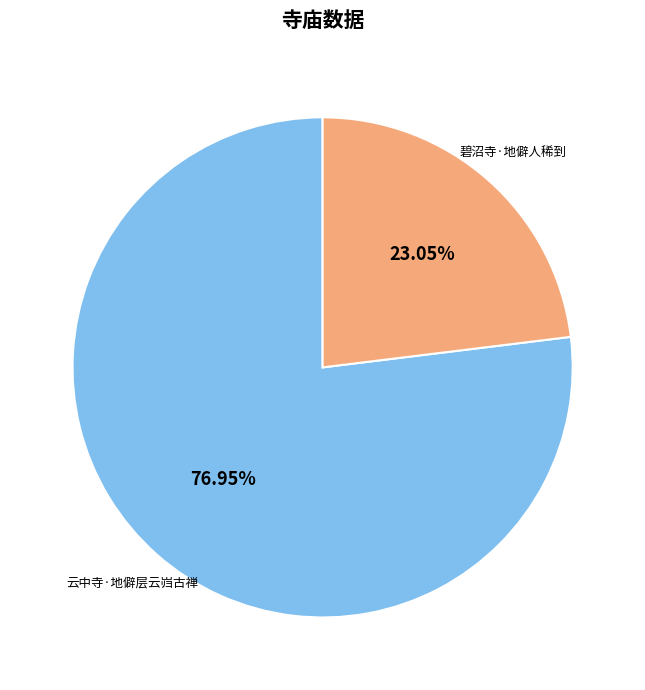

To the nearest percent, what is the average slice percentage?

50%